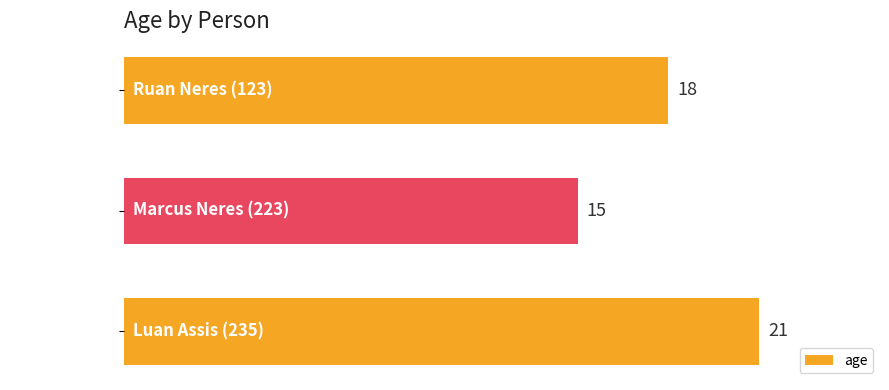

How many values are below 18?

1